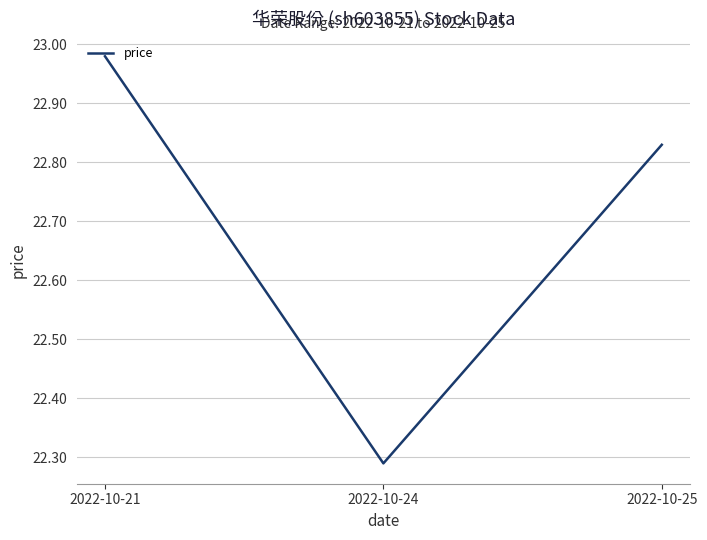

Is this an area chart (filled region under the line)?

No